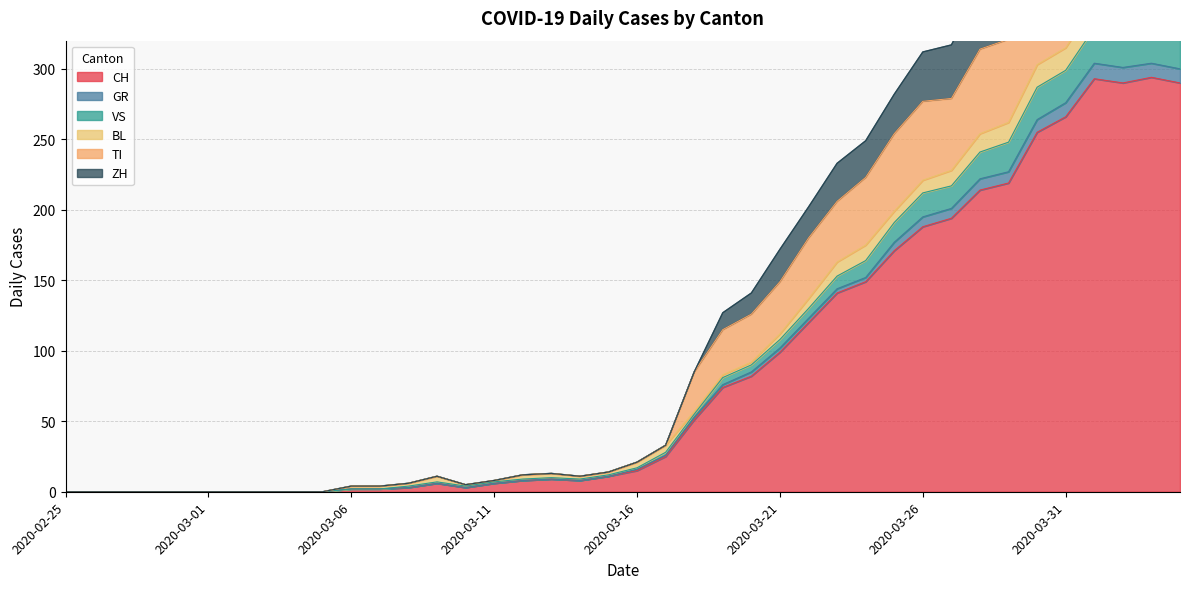

At which label does GR reach its peak?

2020-04-01